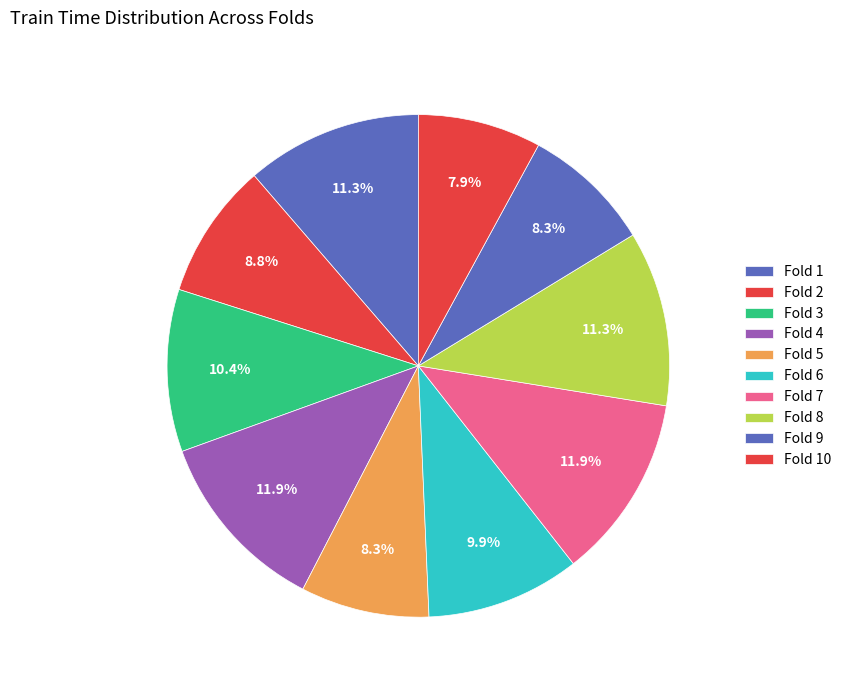

How many segments does this pie chart have?

10